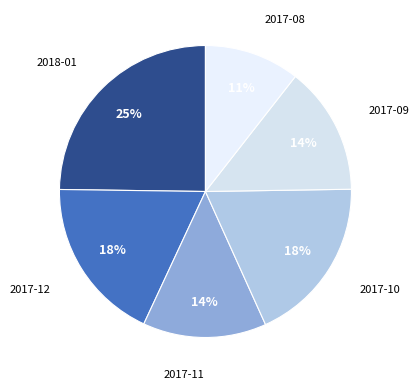

Does any single category account for the majority?

No